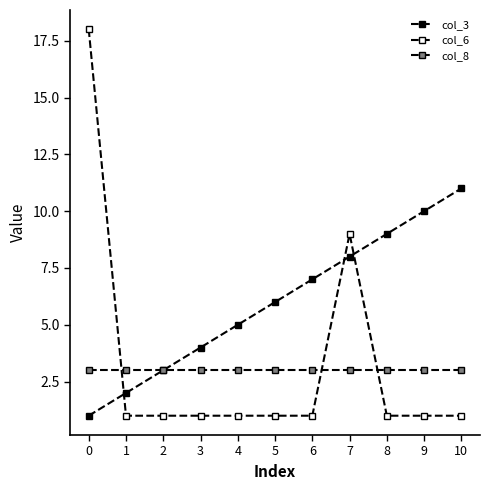

Which category has the lowest value in the col_6 series?

1